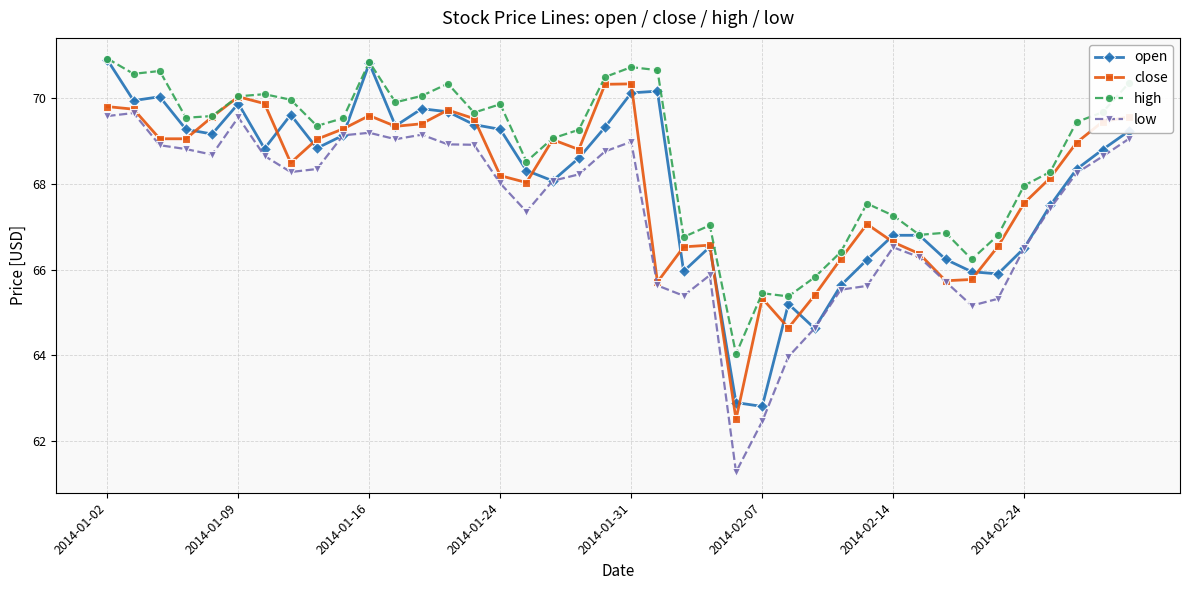

Does the chart have visible grid lines?

Yes